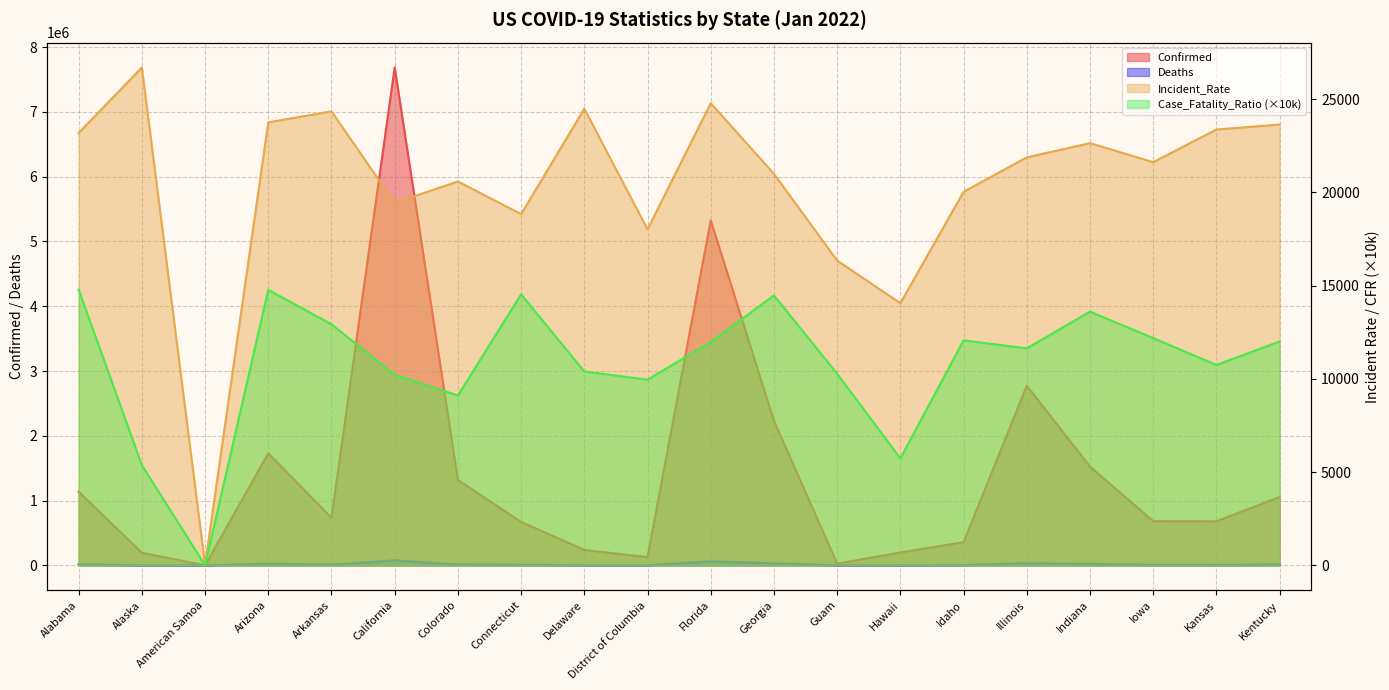

At Colorado, list the series in order from largest to smallest.

Confirmed, Incident_Rate, Deaths, Case_Fatality_Ratio